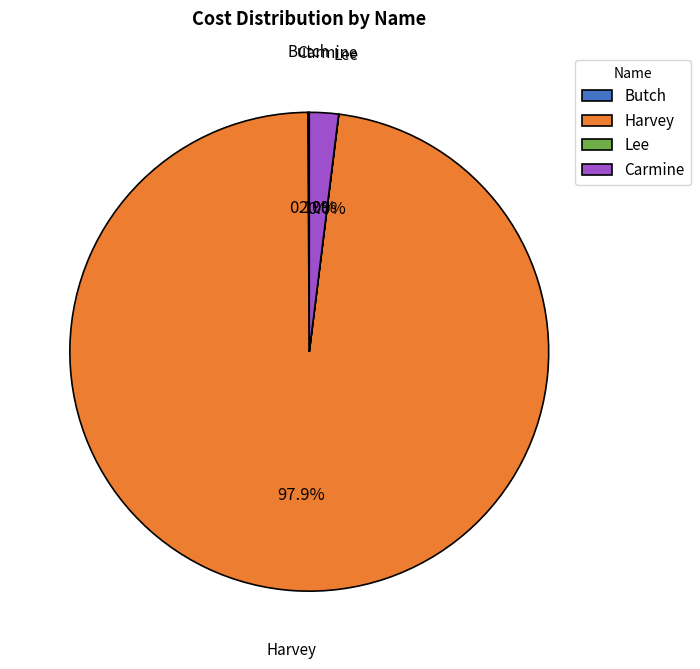

How much of the chart is everything except Harvey?

2.1%